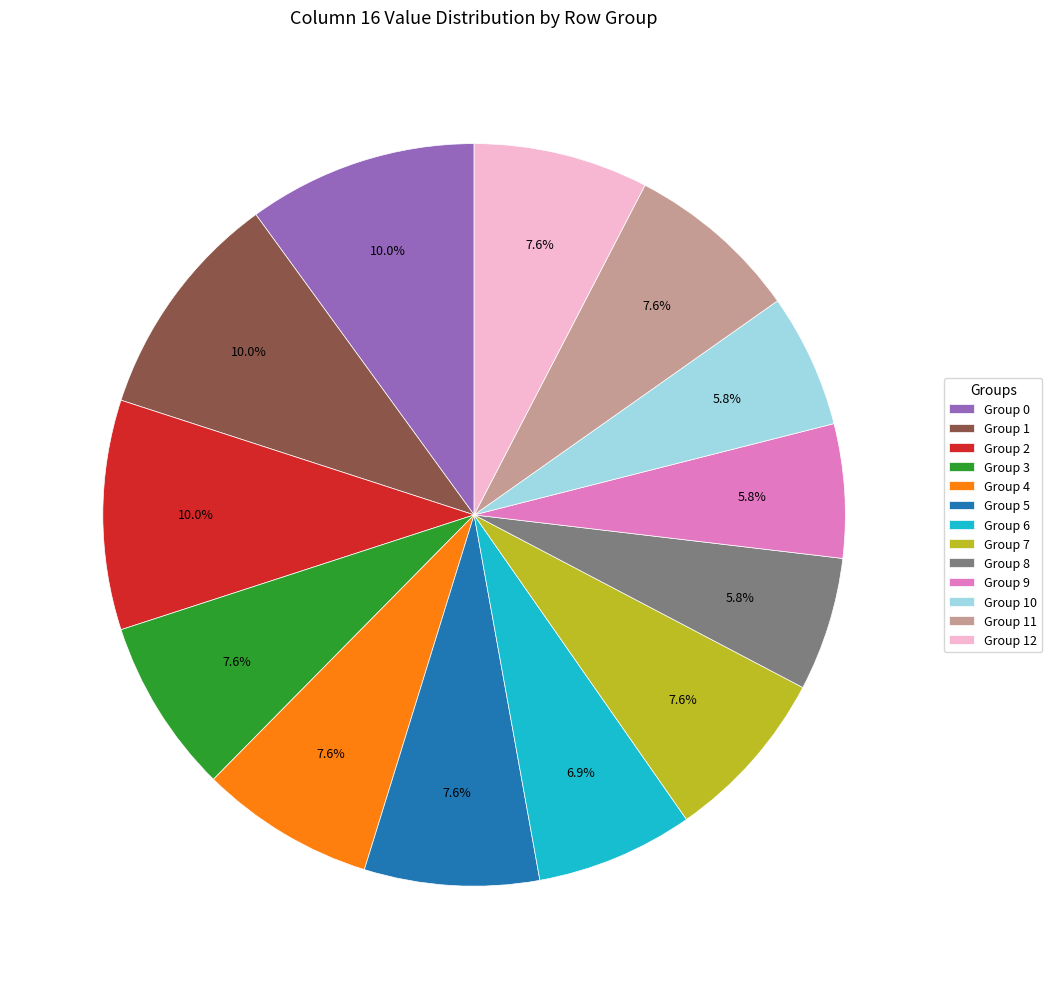

Does Group 2 account for over 50% of the chart?

No